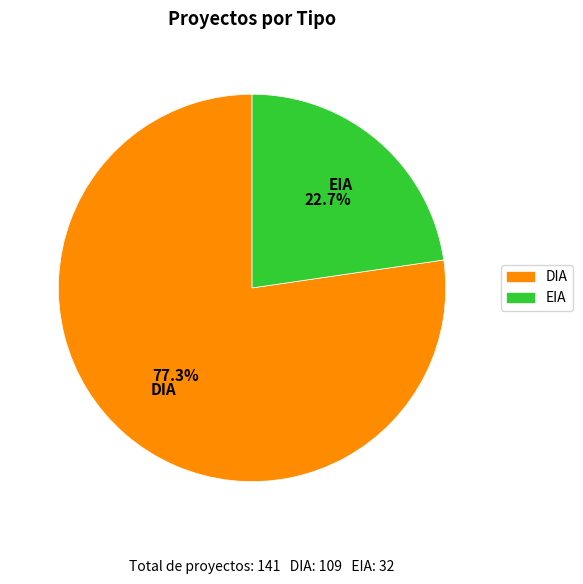

How much of the chart is everything except EIA?

77.3%